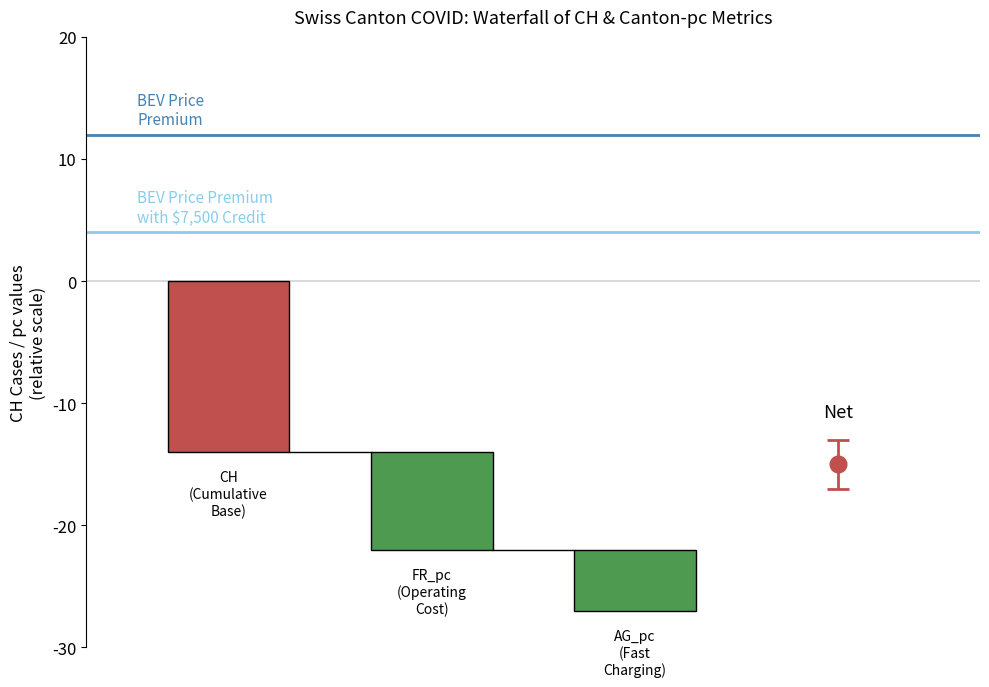

The value of BEV Price Premium
with $7,500 Credit at 1 is 1. True or false?

False